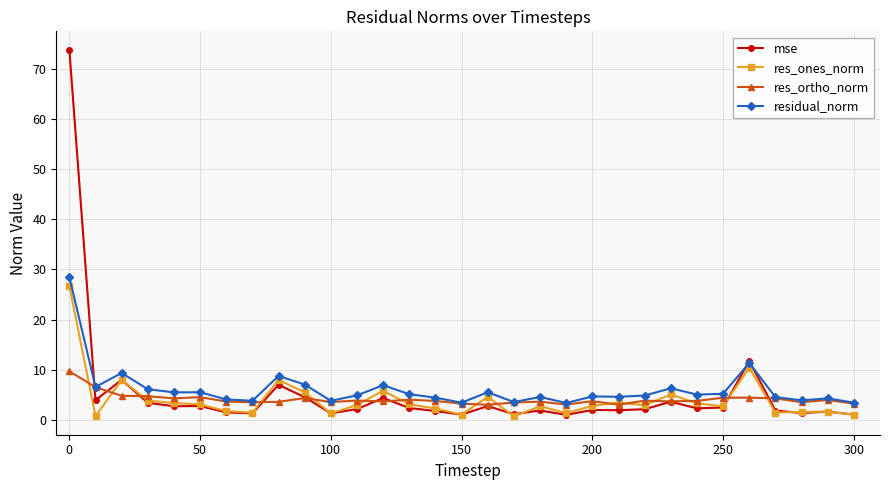

What is the value of the mse point at the 17th from the left?

2.8